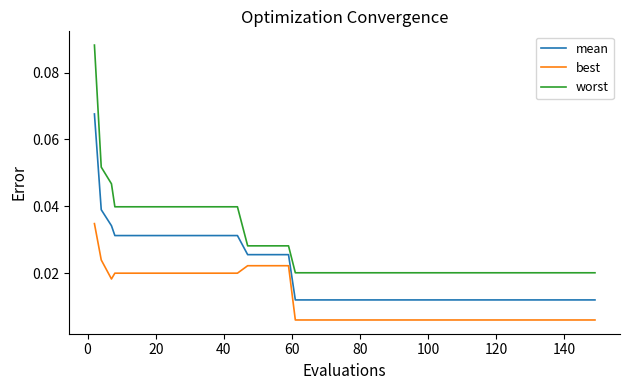

Which series has the largest range (max minus min)?

worst